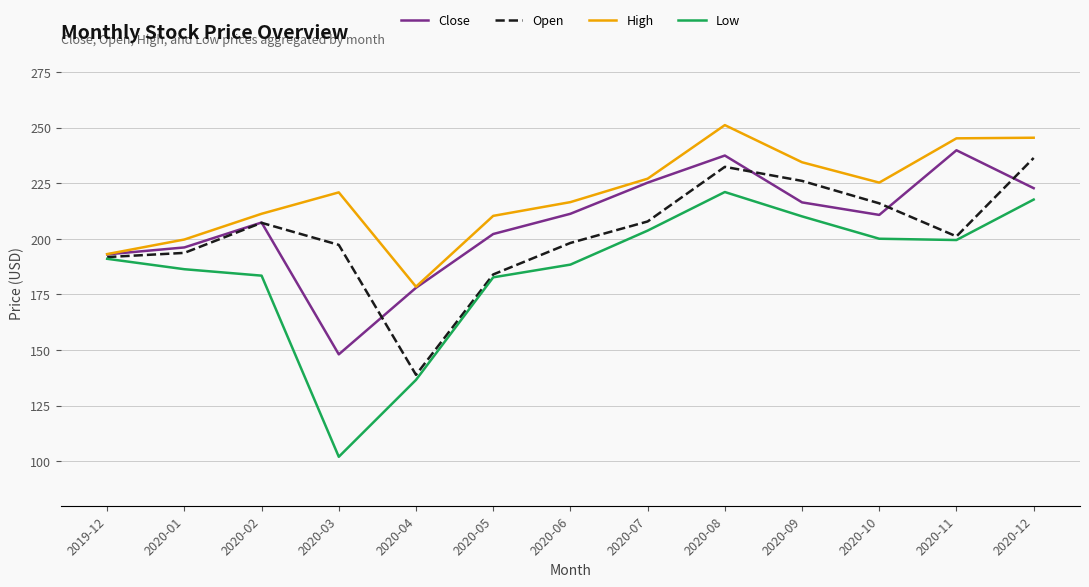

What is the difference between the second highest and minimum values in the Close series?

89.4